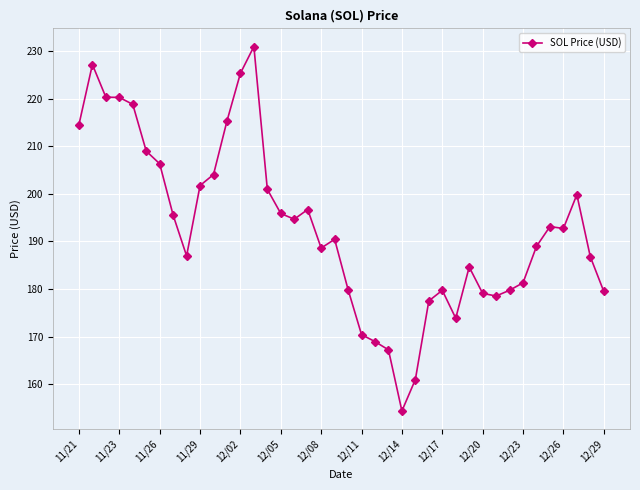

True or false: there are more than 2 points higher than both neighbors.

True